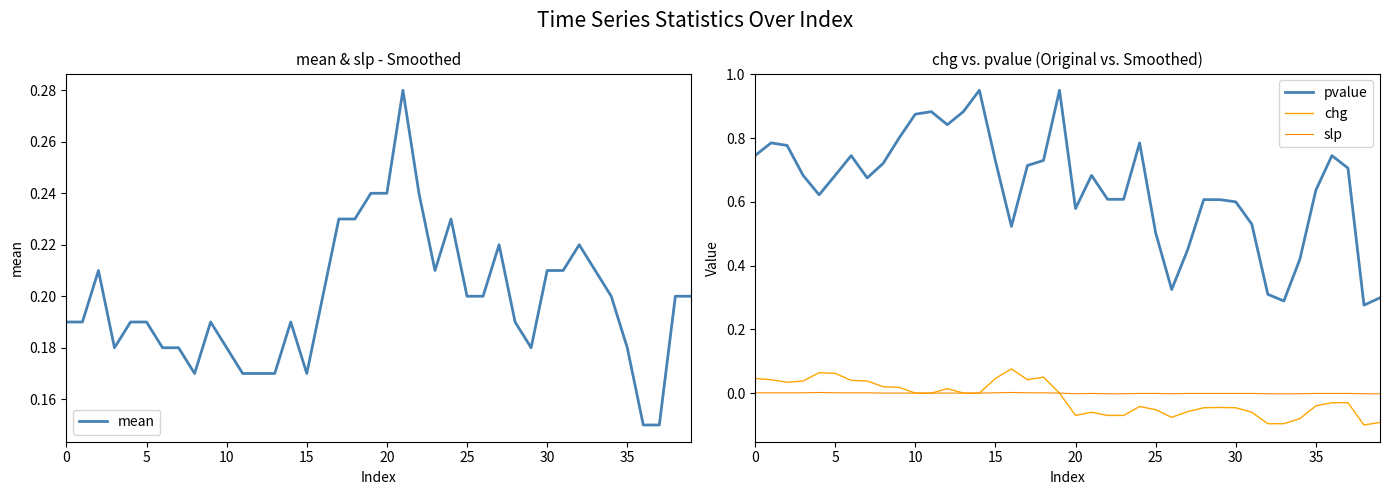

What is the maximum value shown in the chart?

0.9